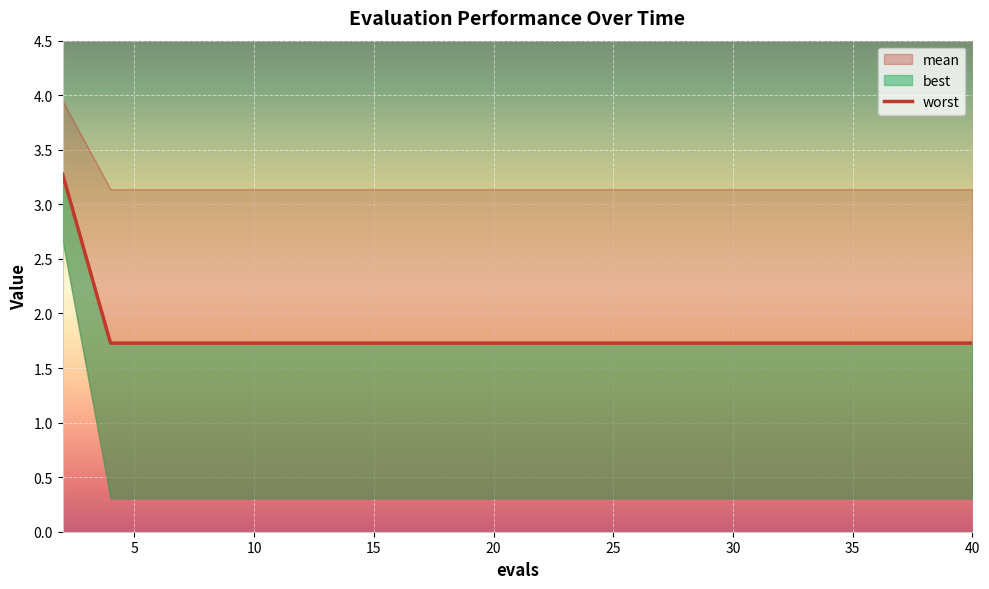

Count the values in the range 1 to 2.

19